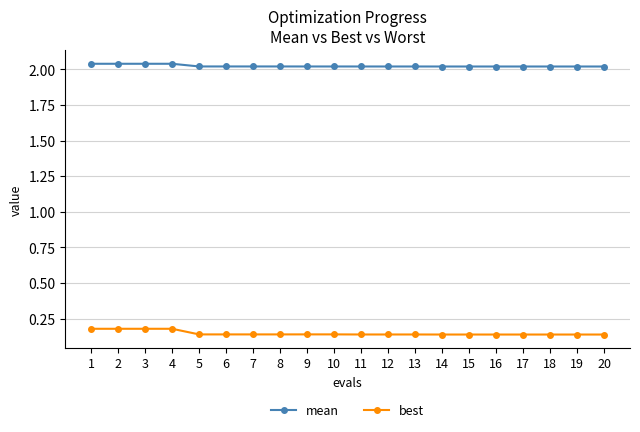

Which series has the largest range (max minus min)?

best